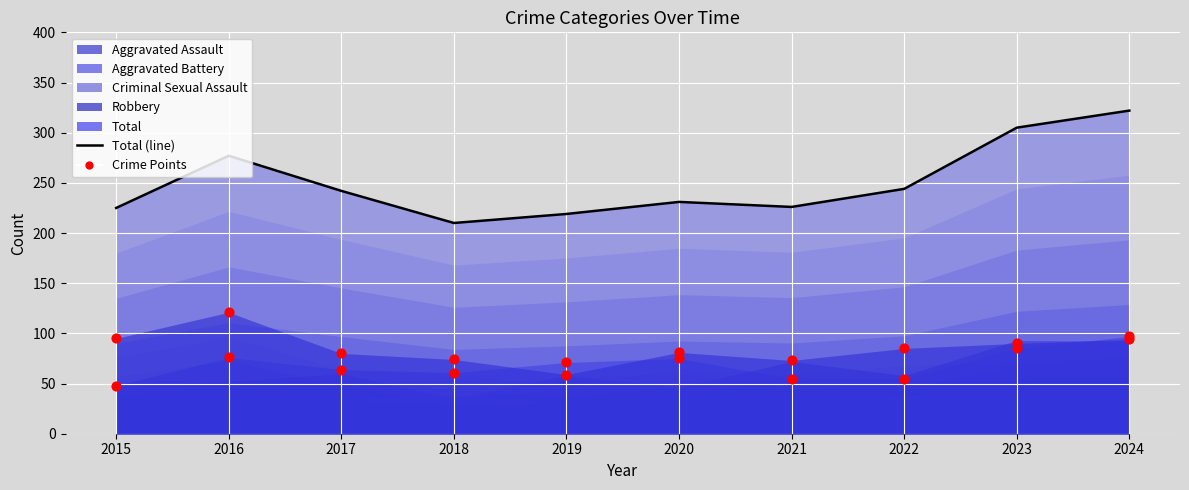

Which series has the largest total across all categories?

Total (line)